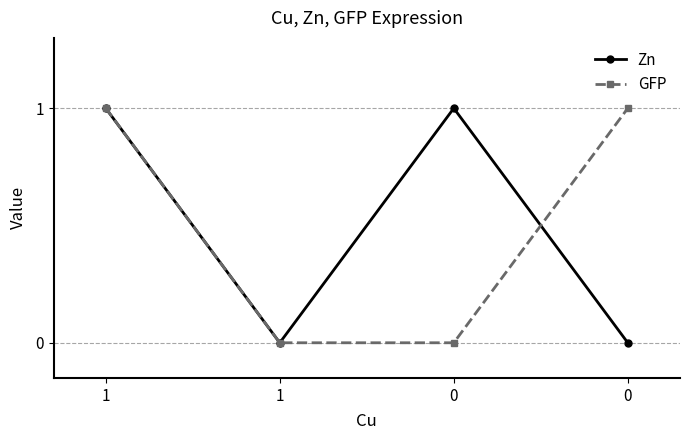

After their last crossing, which series has the higher values: Zn or GFP?

GFP